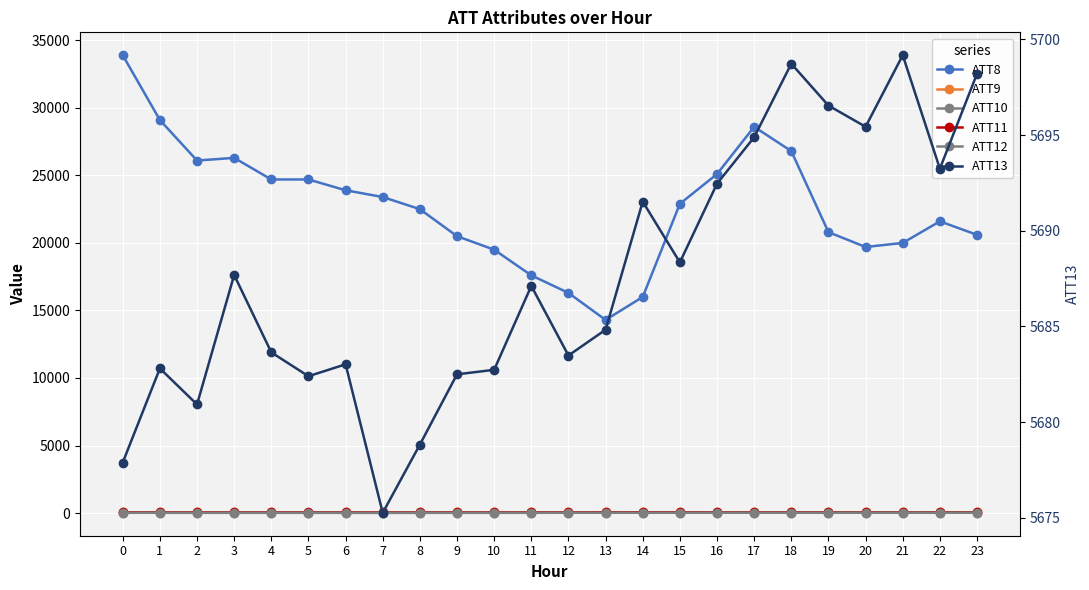

What is the difference between the second highest and minimum values in the ATT12 series?

9.0